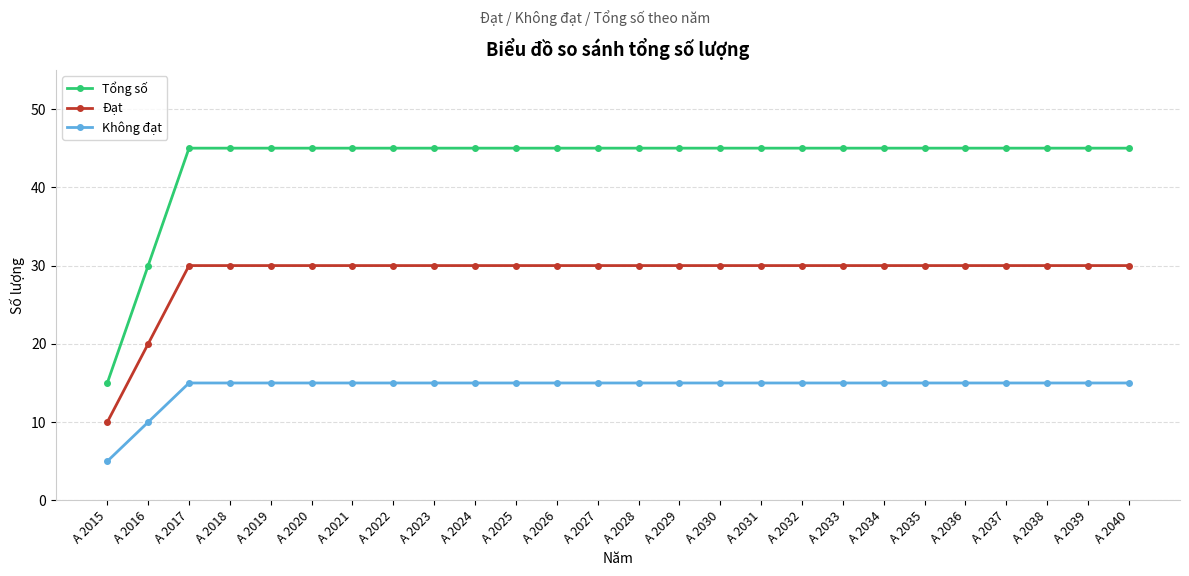

True or false: Tổng số and Đạt cross at least once.

False